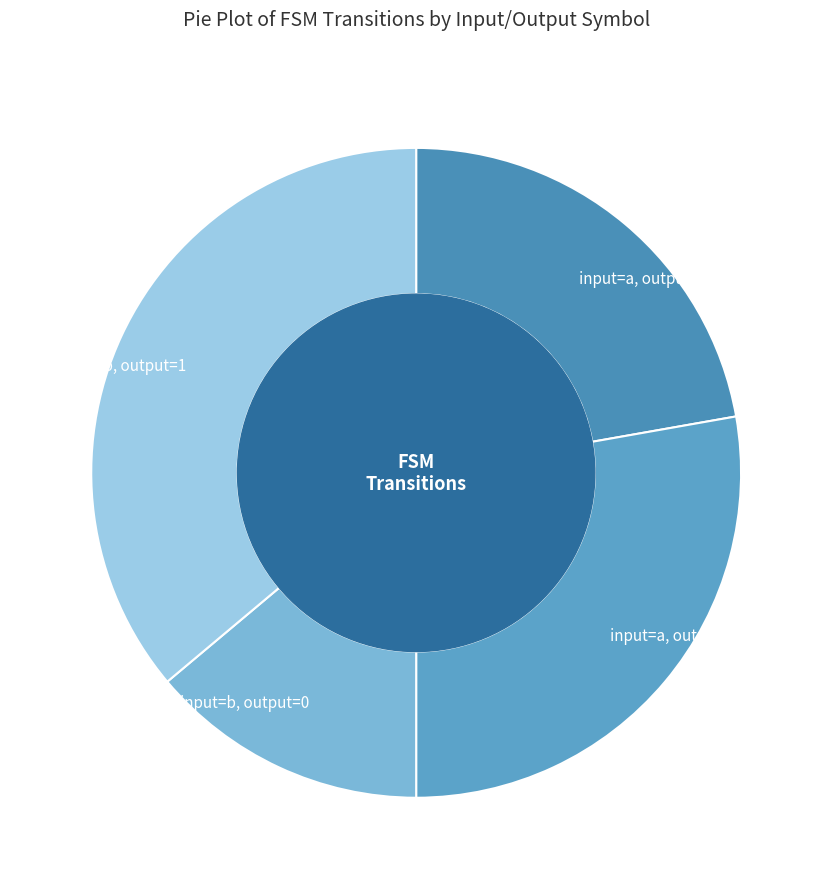

Rank the categories by value from highest to lowest.

input=b, output=1, input=a, output=1, input=a, output=0, input=b, output=0